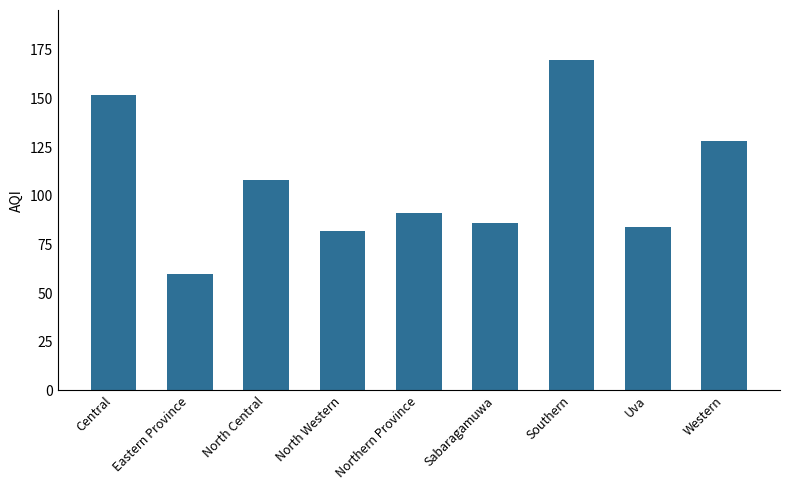

What is the maximum value shown in the chart?

170